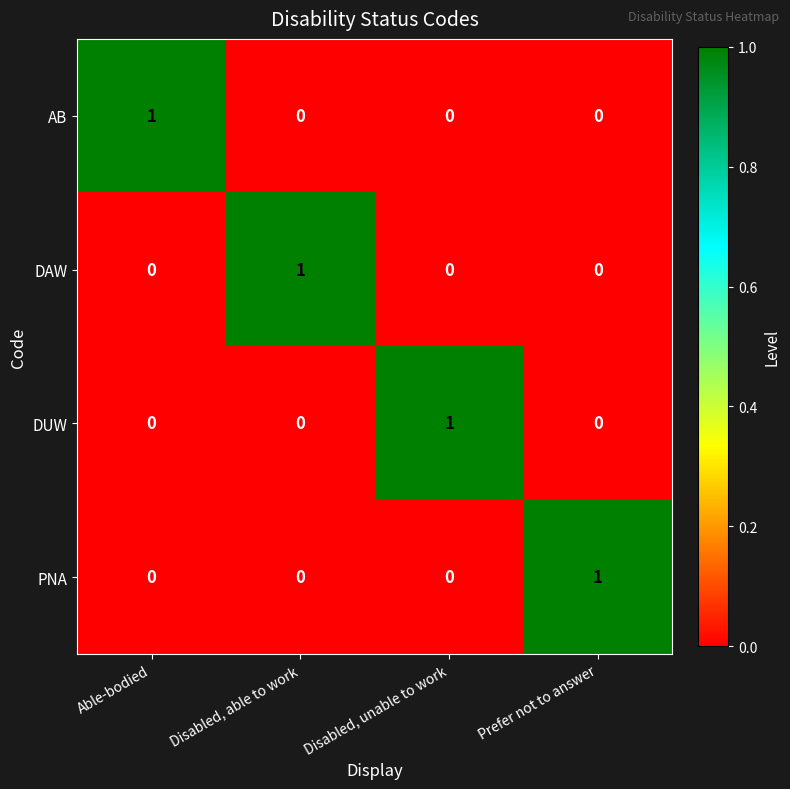

How many DUW values are between 0 and 1?

4